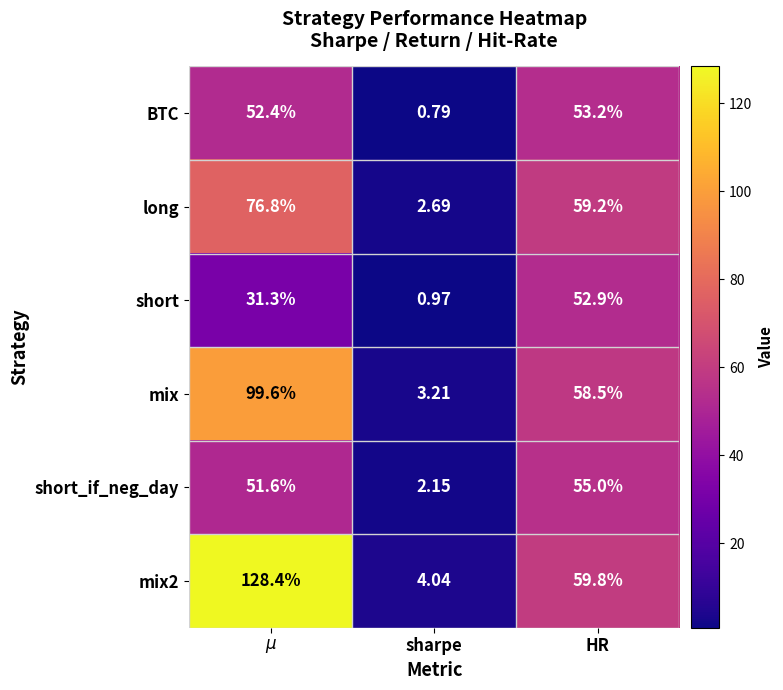

Which category has the lowest value across all series?

sharpe